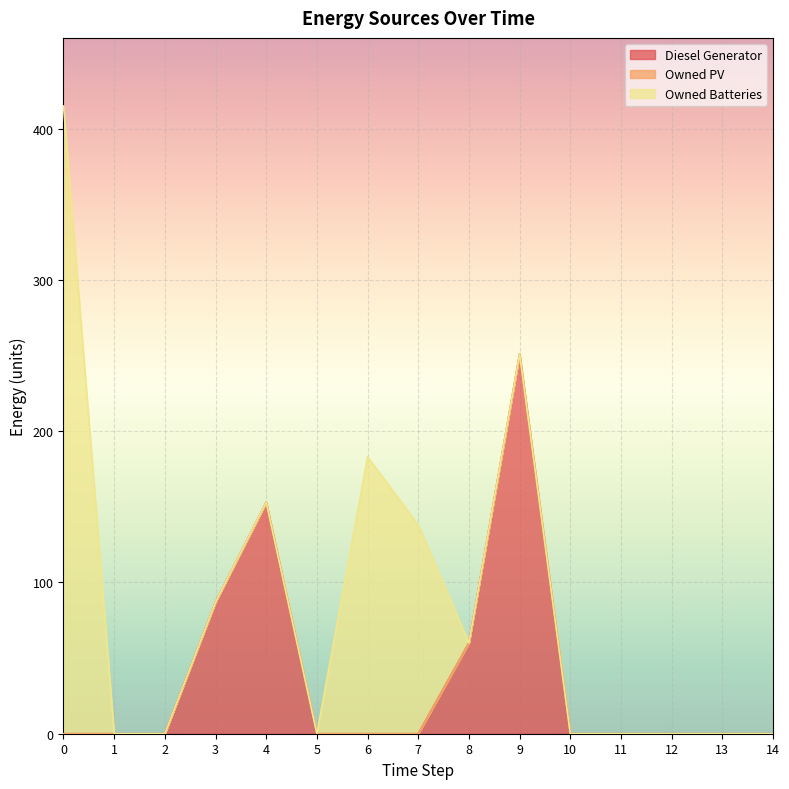

True or false: Diesel Generator has more than 1 interior local peaks.

True